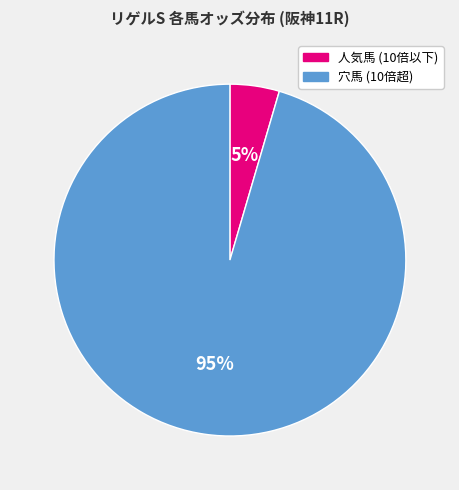

To the nearest percent, what is the average slice percentage?

50%